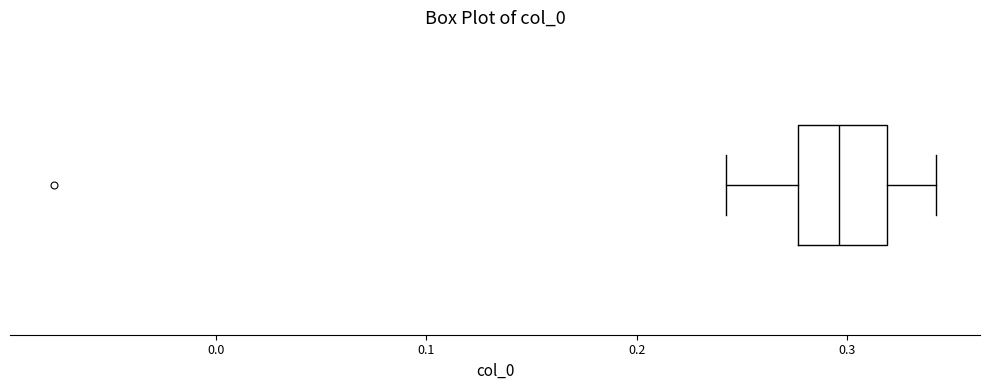

Transcribe this box plot: give where the median line is, the range the box spans, and where the two whiskers end, as read against the x-axis. The values are not printed on the chart, so give them approximately, as read against the axis.

median 0.30, box 0.28 to 0.32, whiskers 0.24 to 0.34